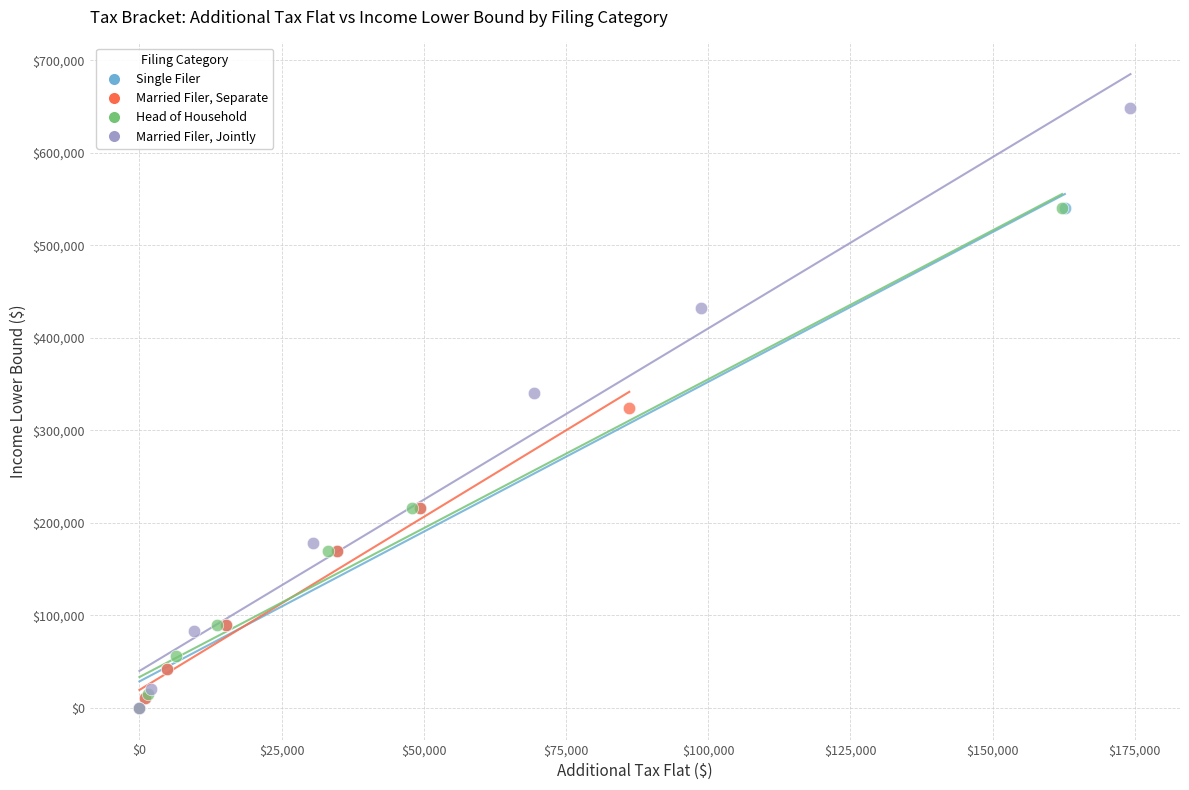

Which series reaches the maximum Y coordinate?

Married Filer, Jointly